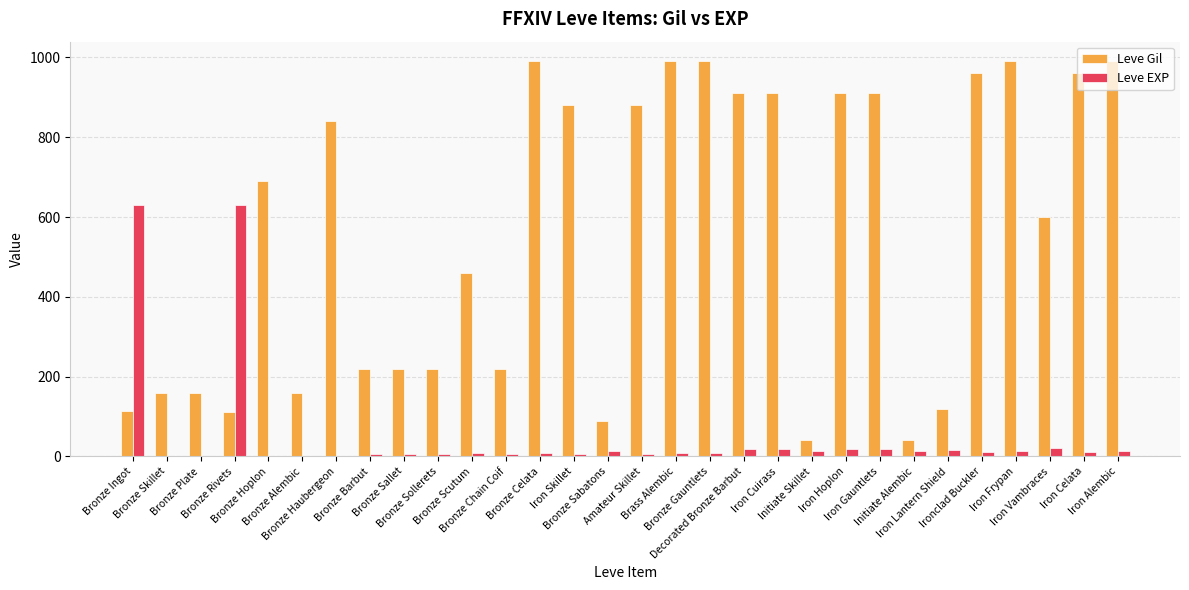

What is the sum of the Leve Gil values at Bronze Gauntlets and Bronze Celata?

1980